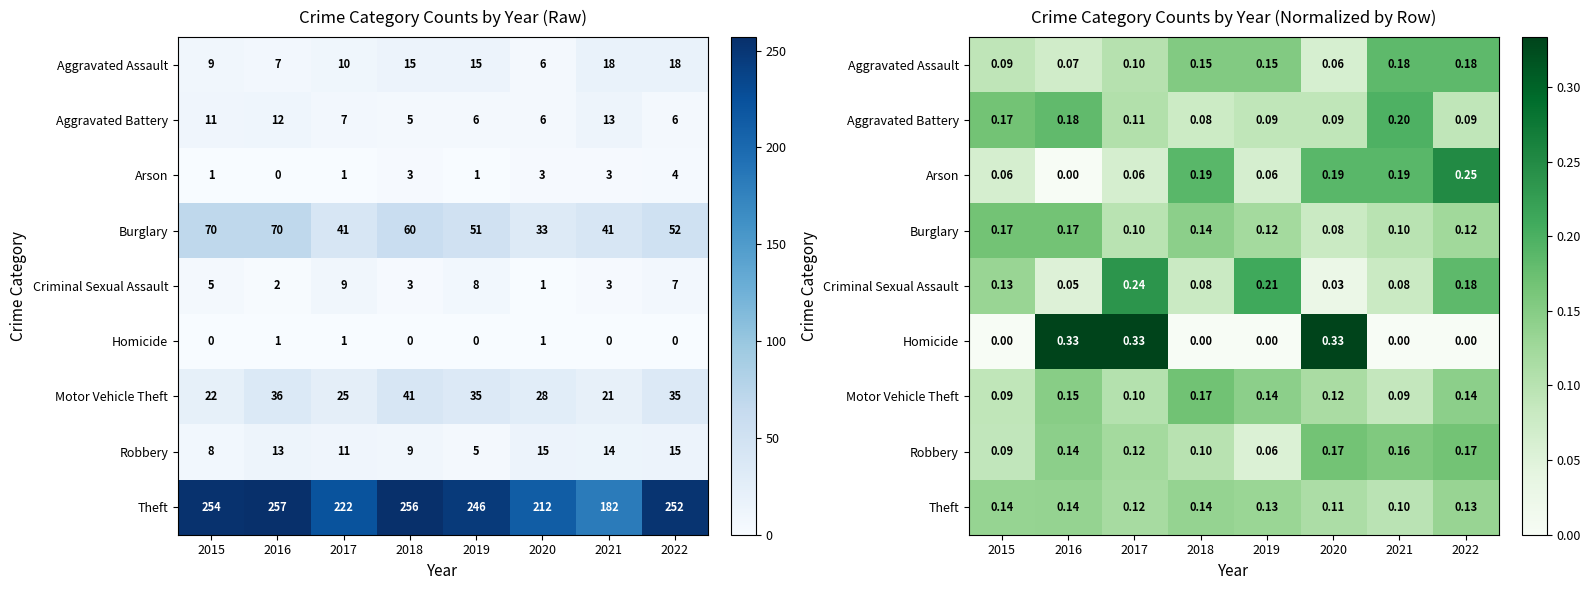

Which category has the highest value across all series?

2016